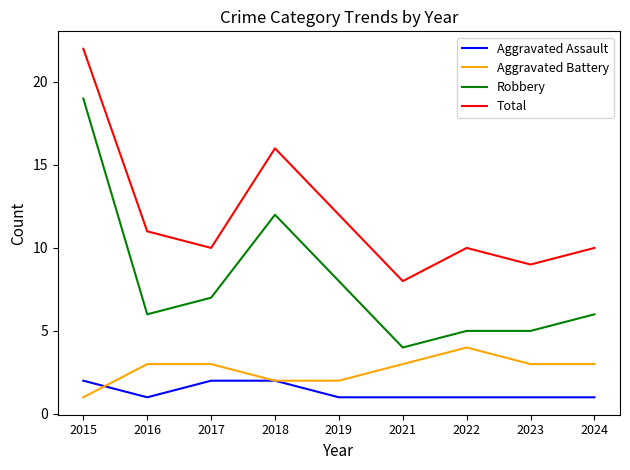

Which series changed the most between 2016 and 2023?

Total